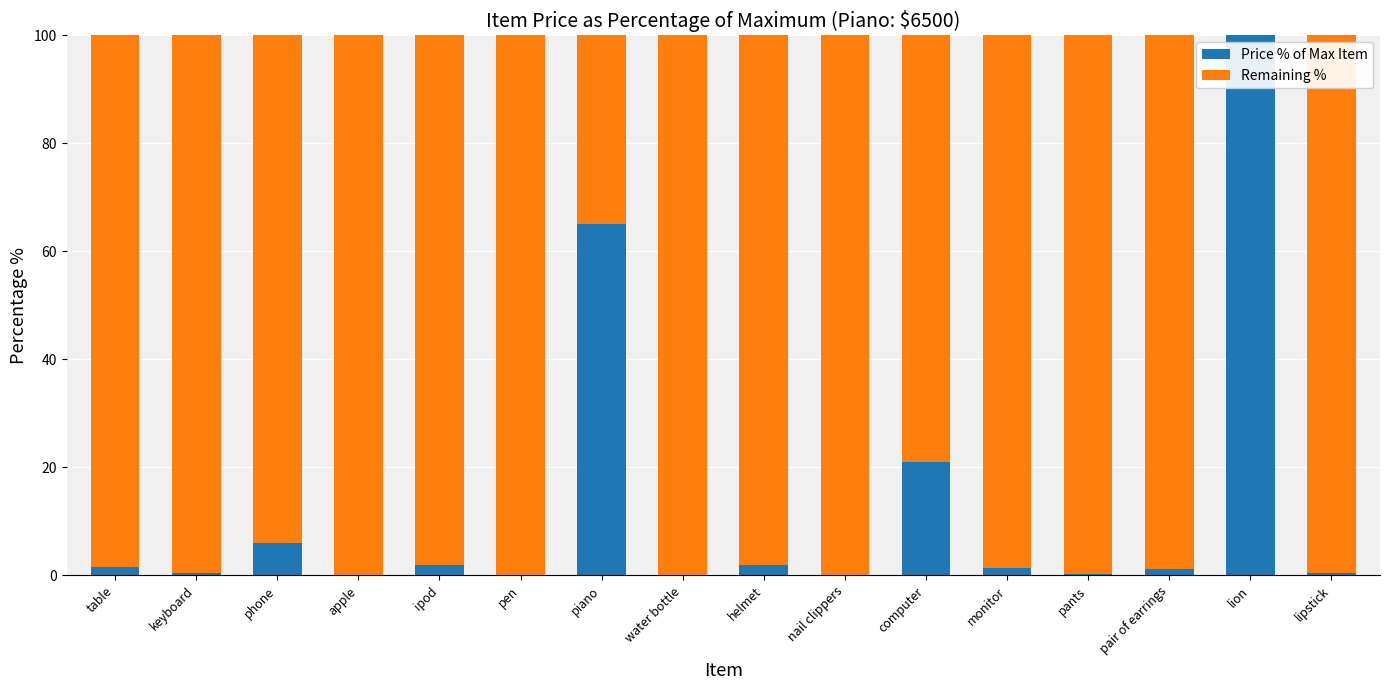

Is it true that Price % of Max Item equals 21.0 at computer?

True